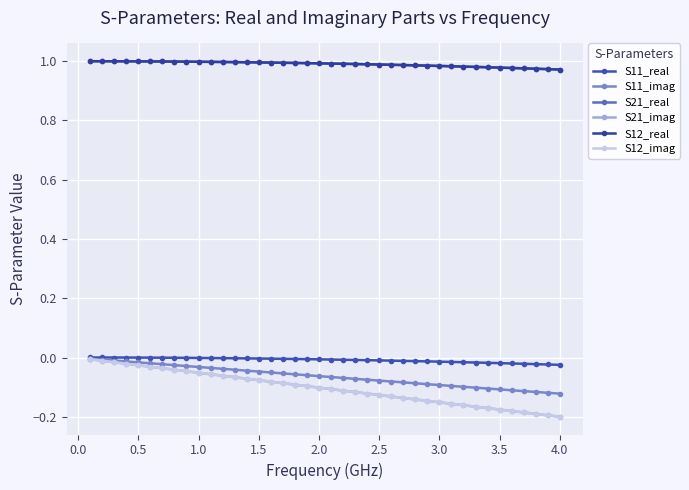

Which series has the largest range (max minus min)?

S21_imag